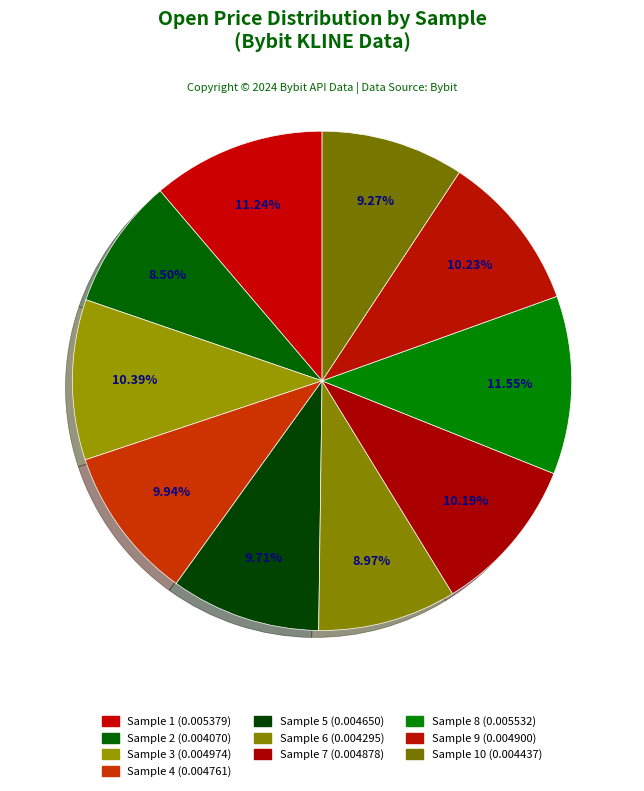

How many slices are in this pie chart?

10